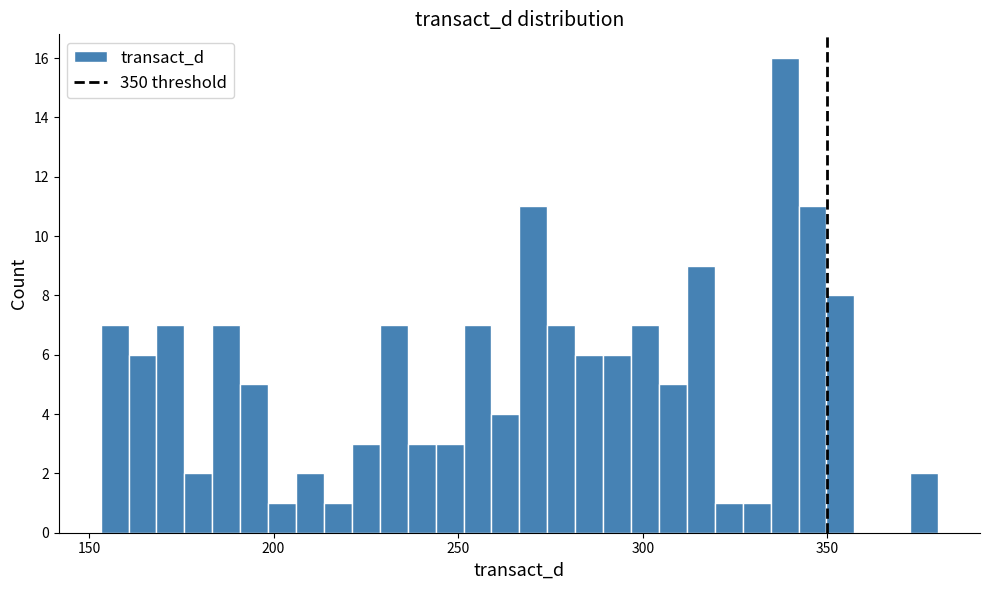

Read against the x-axis, roughly where is the centre of the tallest bar?

340